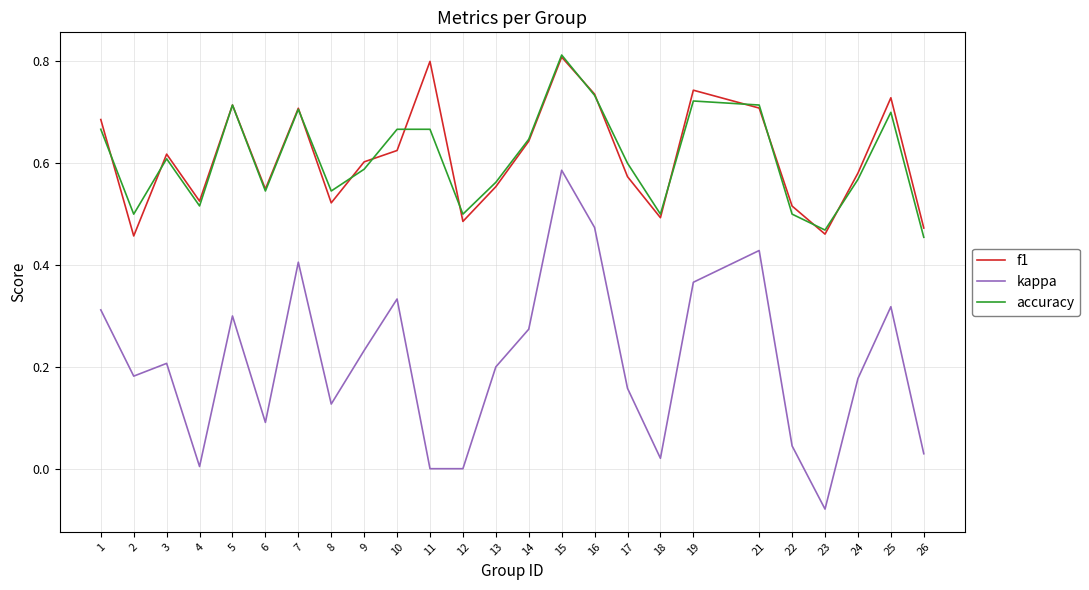

Is it true that kappa equals 0.1 at 17?

False